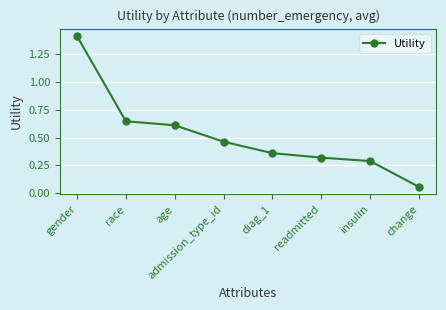

Which has a higher value, admission_type_id or diag_1?

admission_type_id